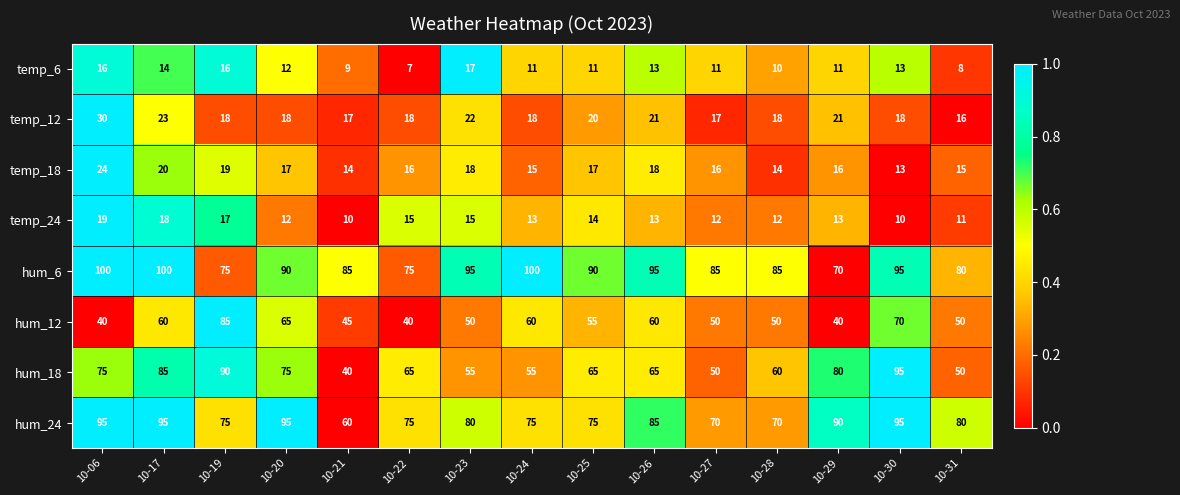

What is the difference between the highest and lowest values at 10-29?

79